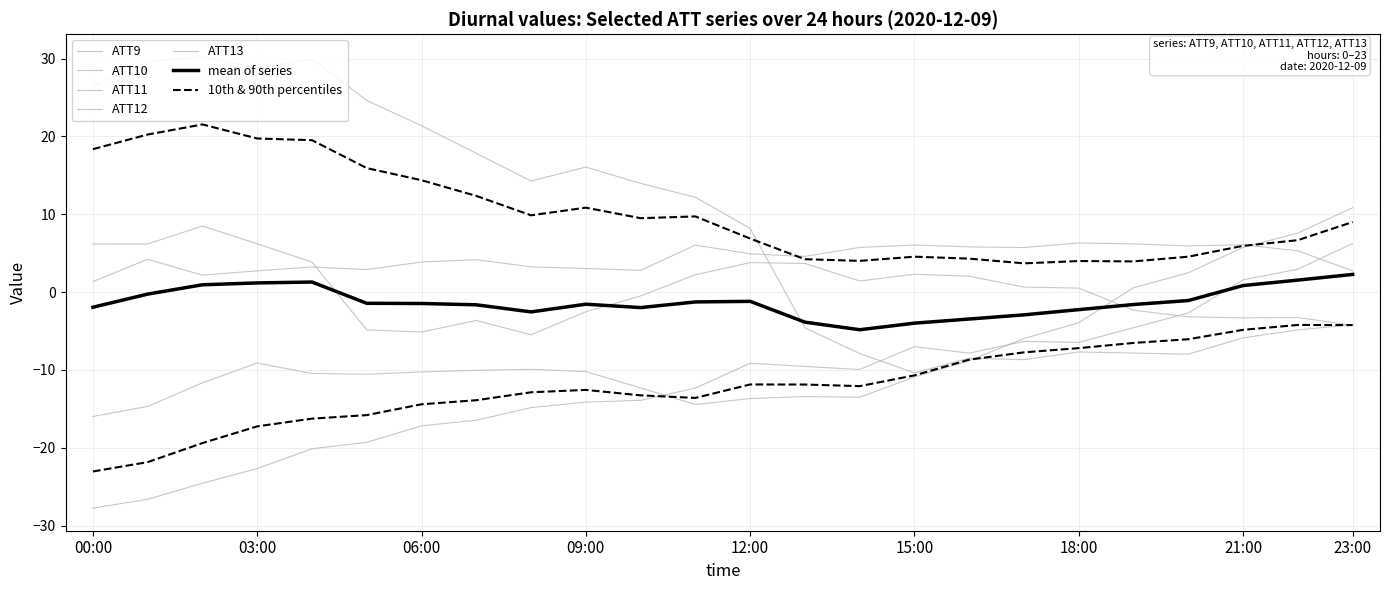

List the series in order of their peak value, highest first.

ATT10, ATT11, ATT12, ATT9, ATT13